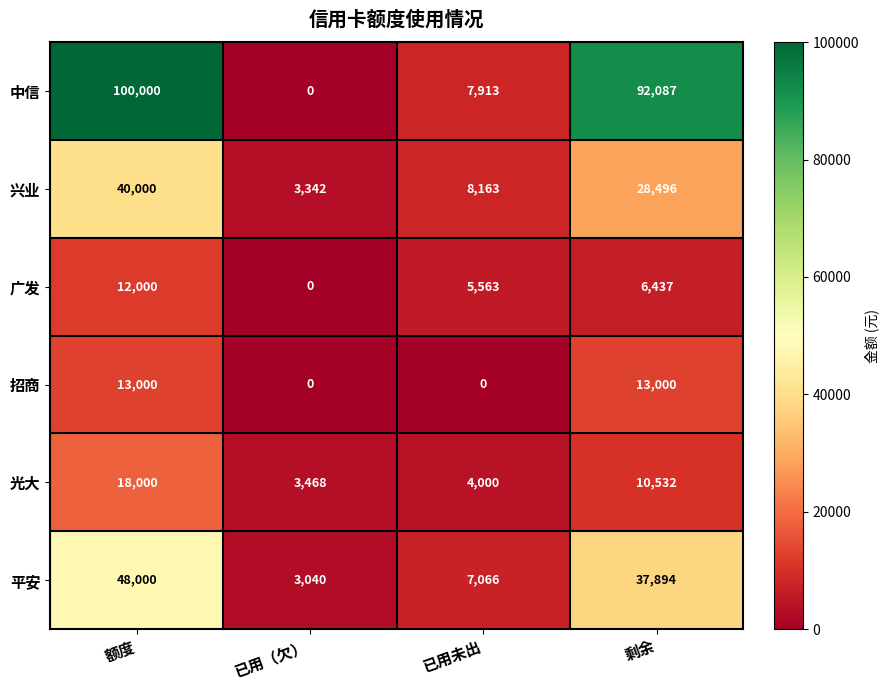

Where is 平安 nearest to the value 25520?

剩余